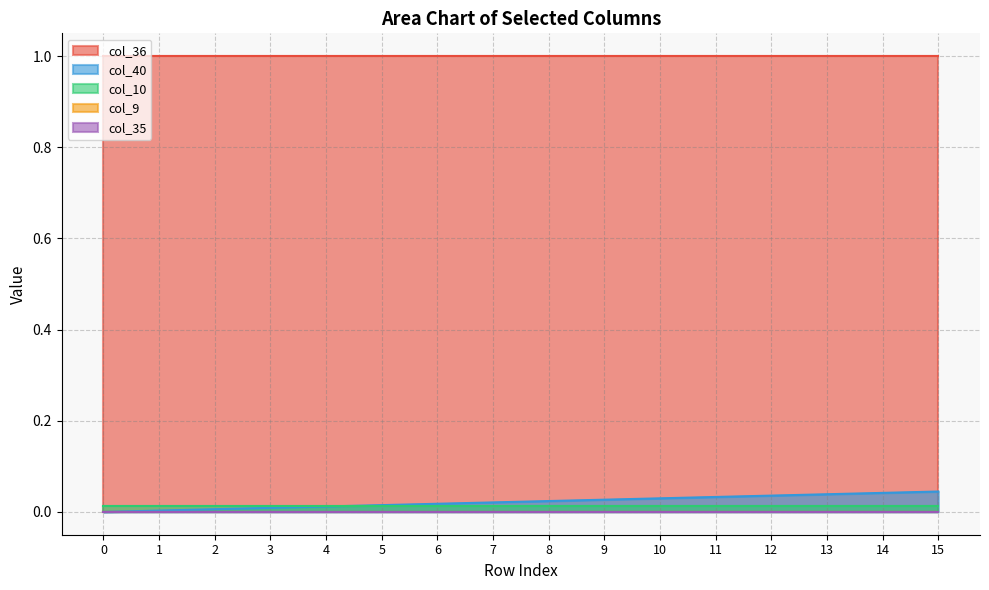

Which series has the largest total across all categories?

col_36